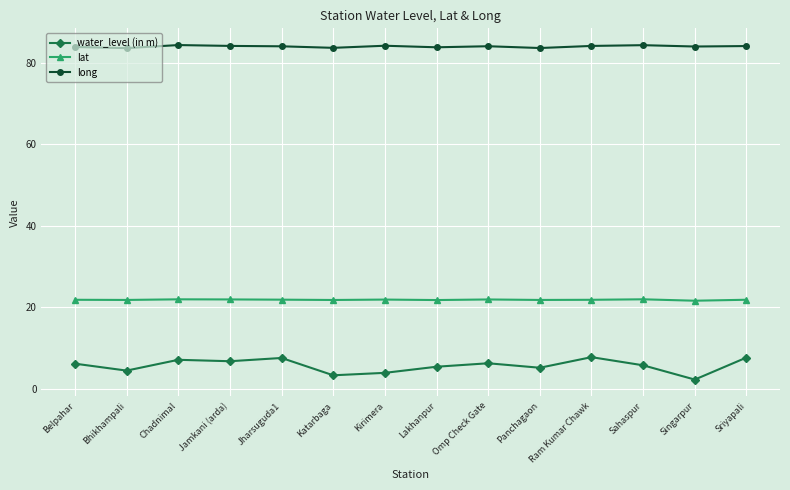

True or false: lat and long cross at least once.

False